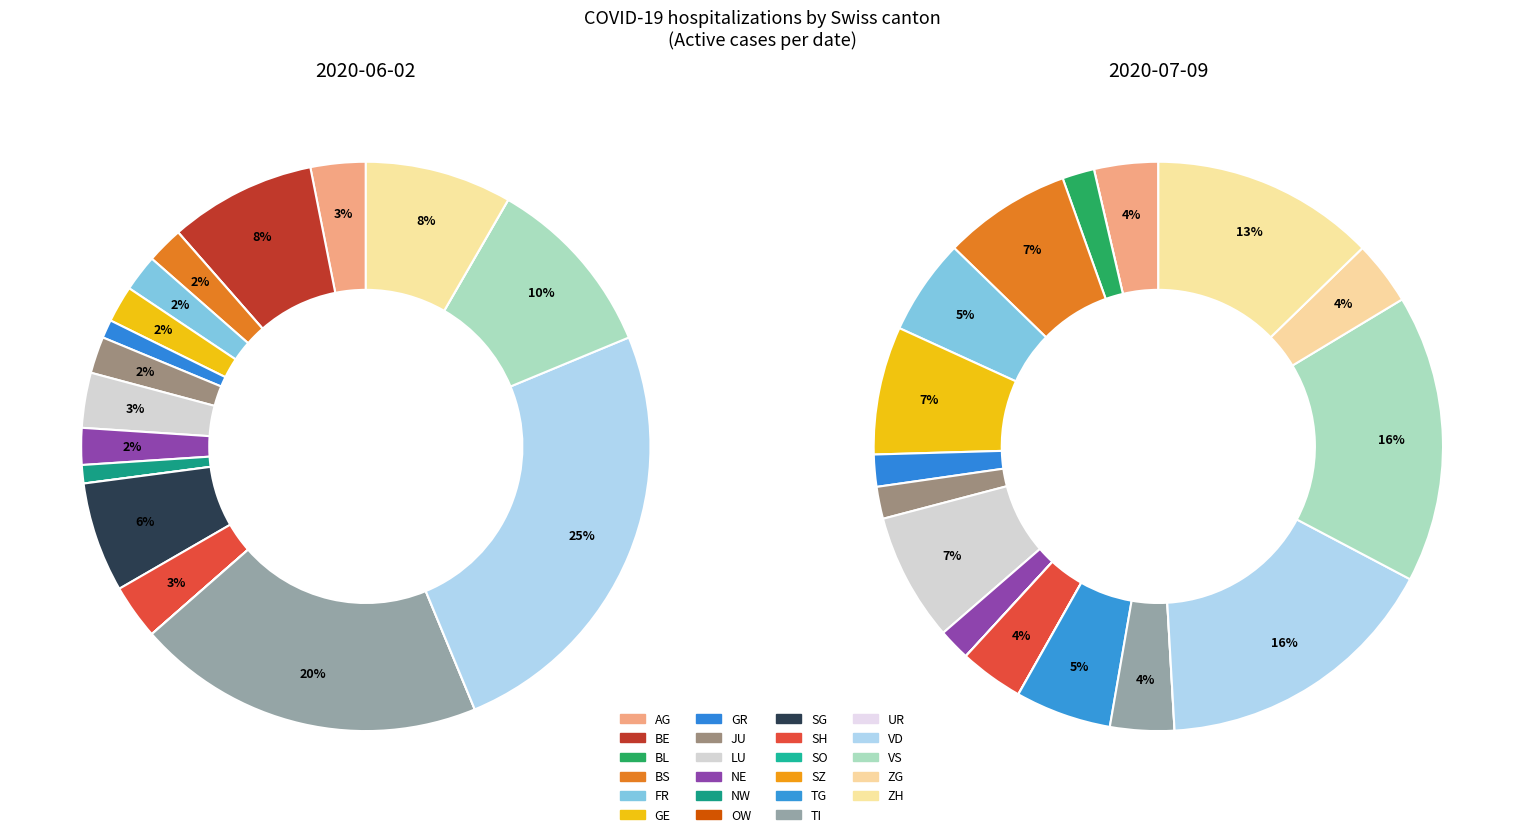

What is the ratio of the value at BS to the value at VD?

0.1